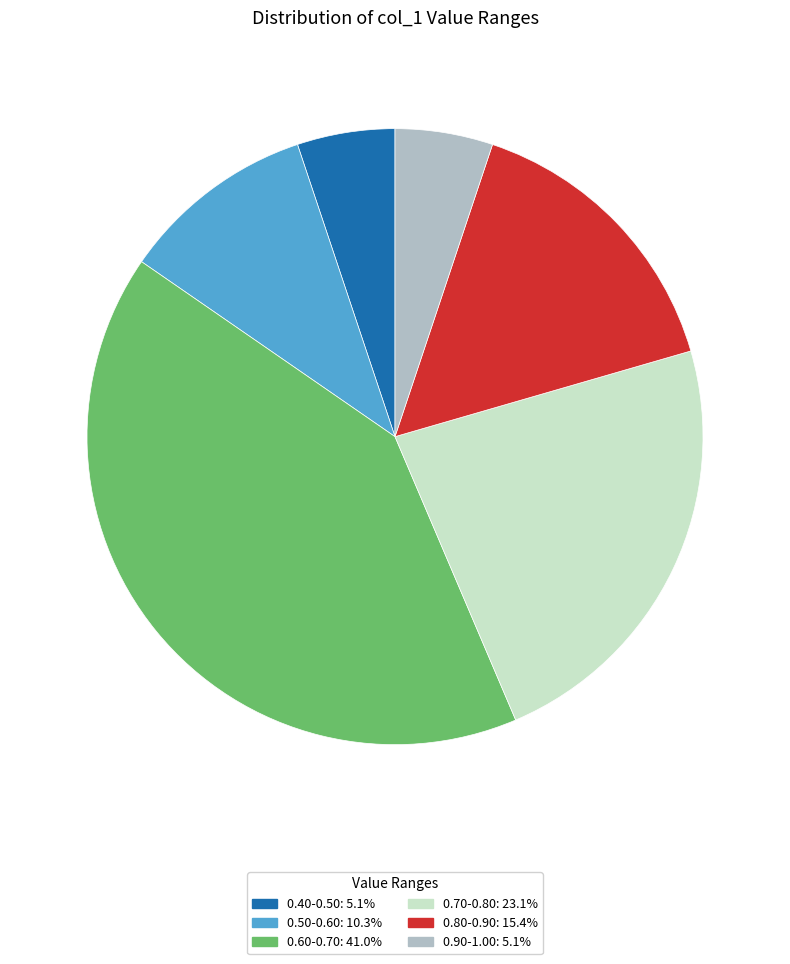

Is there a majority slice in this chart?

No